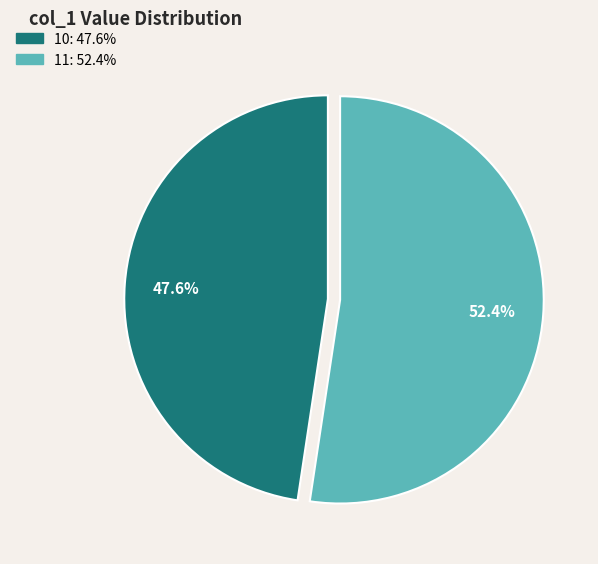

To the nearest percent, what portion does 11 represent?

52%